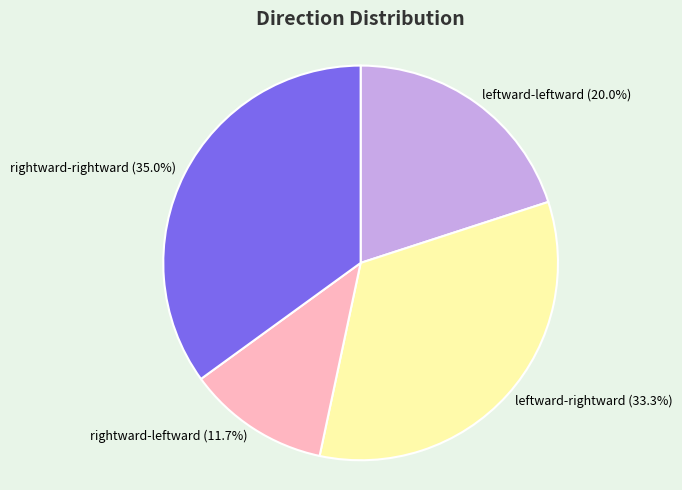

What percentage is the leftward-rightward slice, to the nearest percent?

33%